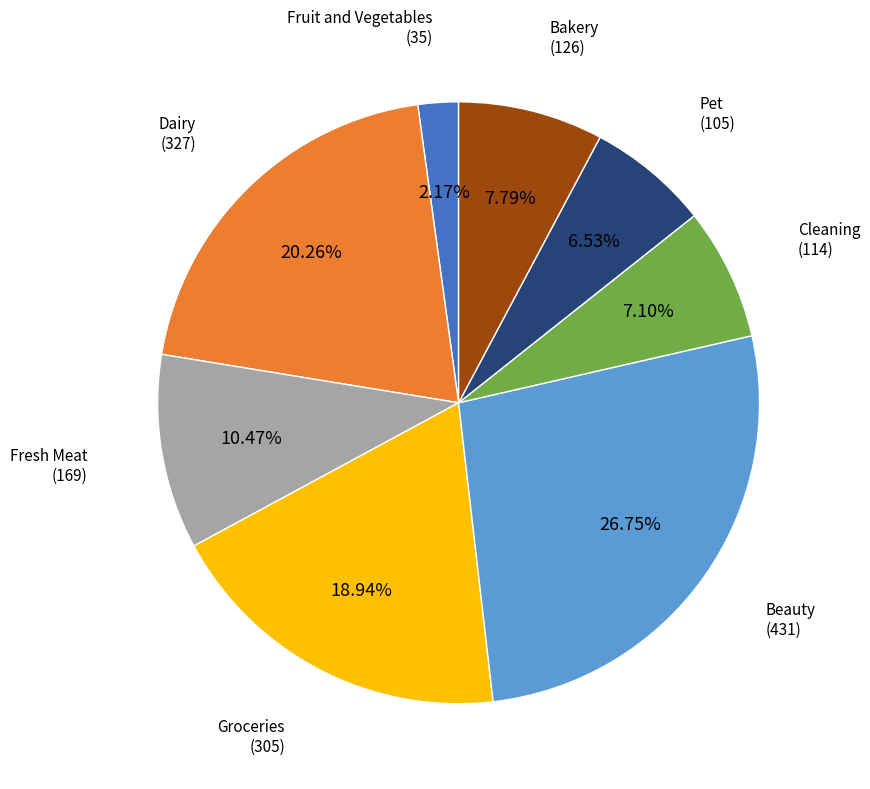

Is there any slice that represents more than half of the pie?

No